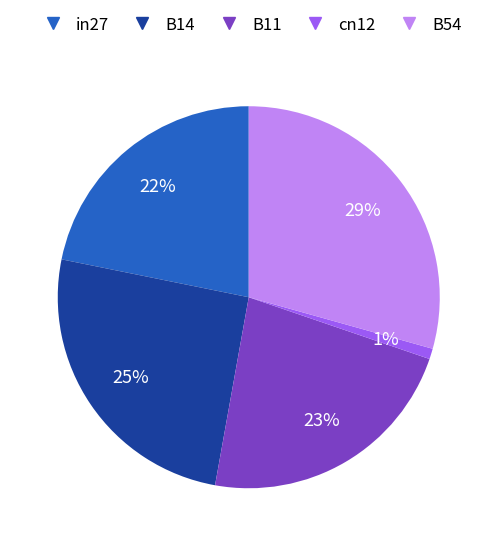

Do cn12 and B14 together represent more than half of the pie?

No